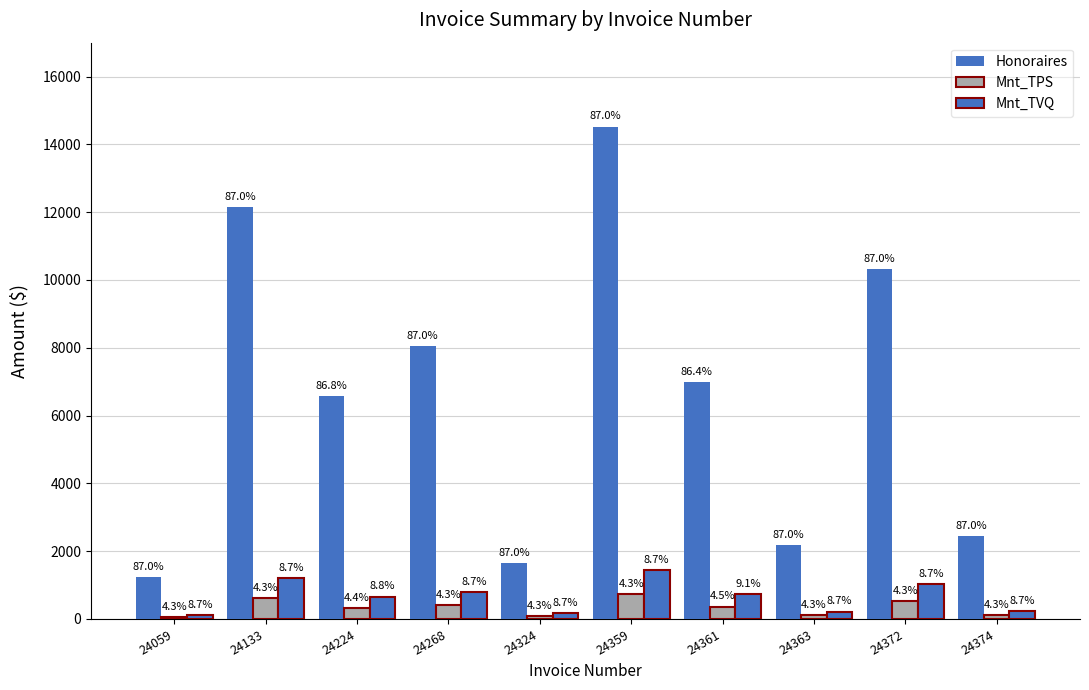

How many groups of bars are there?

10